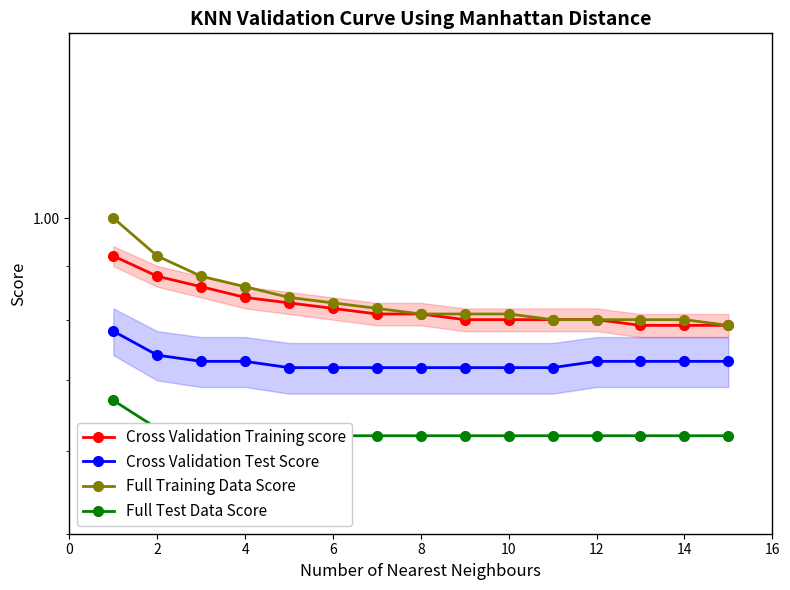

Reading left to right, extract all data points from this chart.

Cross Validation Training score: 0.9	0.9	0.9	0.8	0.8	0.8	0.8	0.8	0.8	0.8	0.8	0.8	0.8	0.8	0.8
Cross Validation Test Score: 0.8	0.7	0.7	0.7	0.7	0.7	0.7	0.7	0.7	0.7	0.7	0.7	0.7	0.7	0.7
Full Training Data Score: 1.0	0.9	0.9	0.9	0.8	0.8	0.8	0.8	0.8	0.8	0.8	0.8	0.8	0.8	0.8
Full Test Data Score: 0.7	0.6	0.6	0.6	0.6	0.6	0.6	0.6	0.6	0.6	0.6	0.6	0.6	0.6	0.6